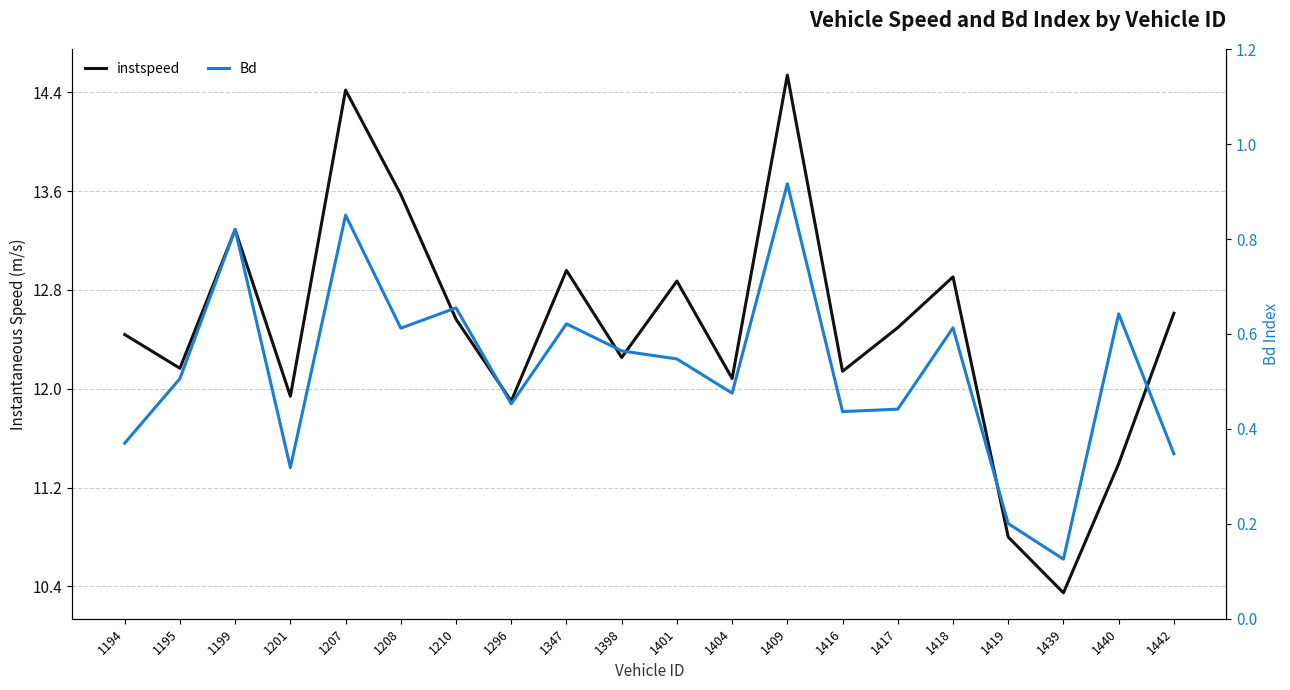

Count the number of data series in this chart.

2